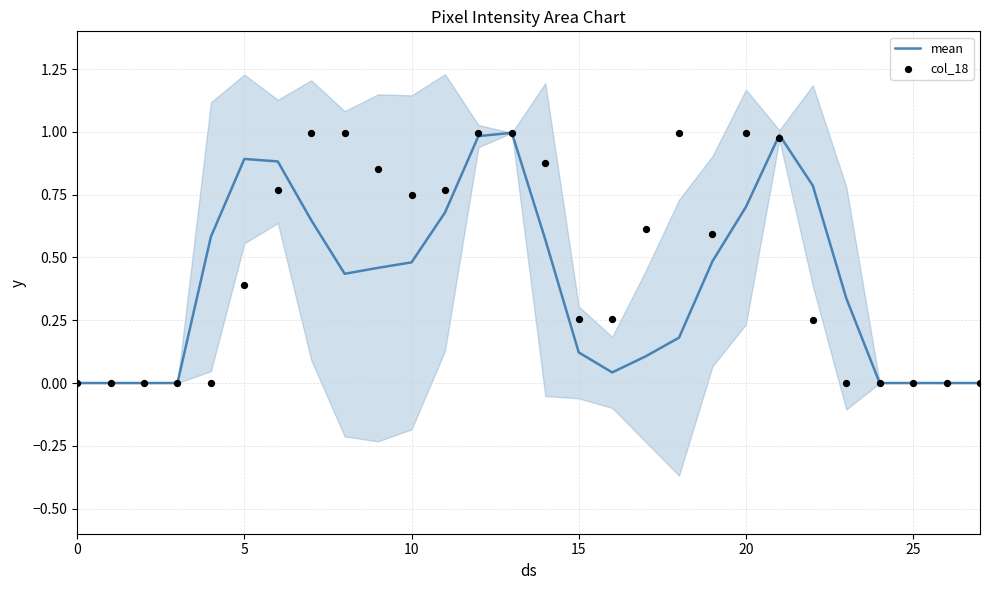

Which series reaches the minimum Y coordinate?

mean